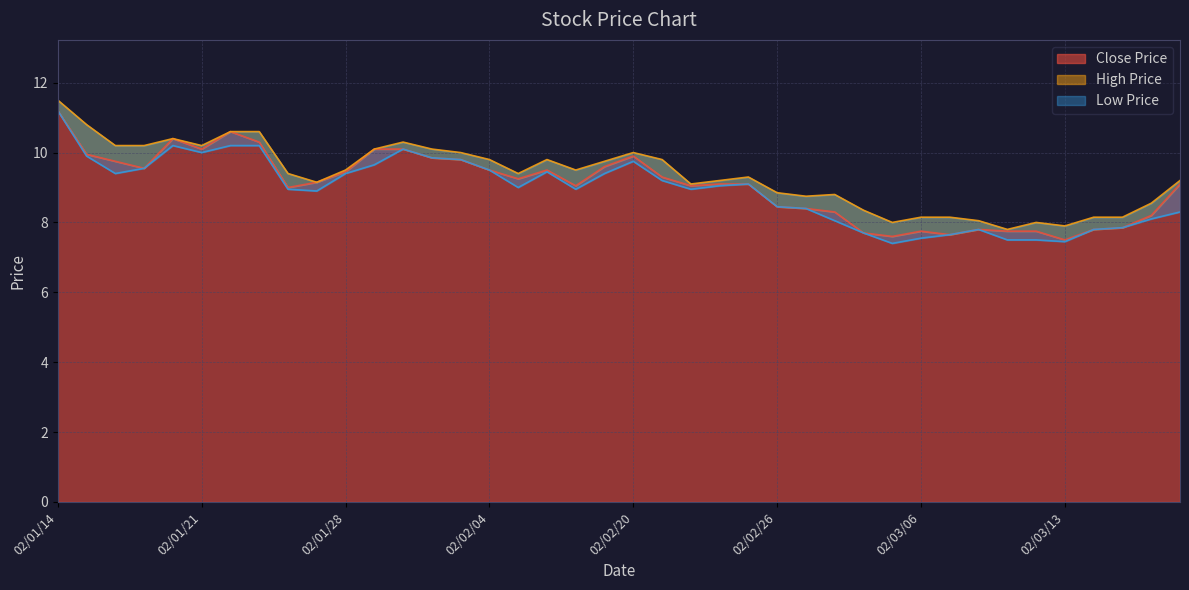

At how many categories does at least one series exceed 11?

1